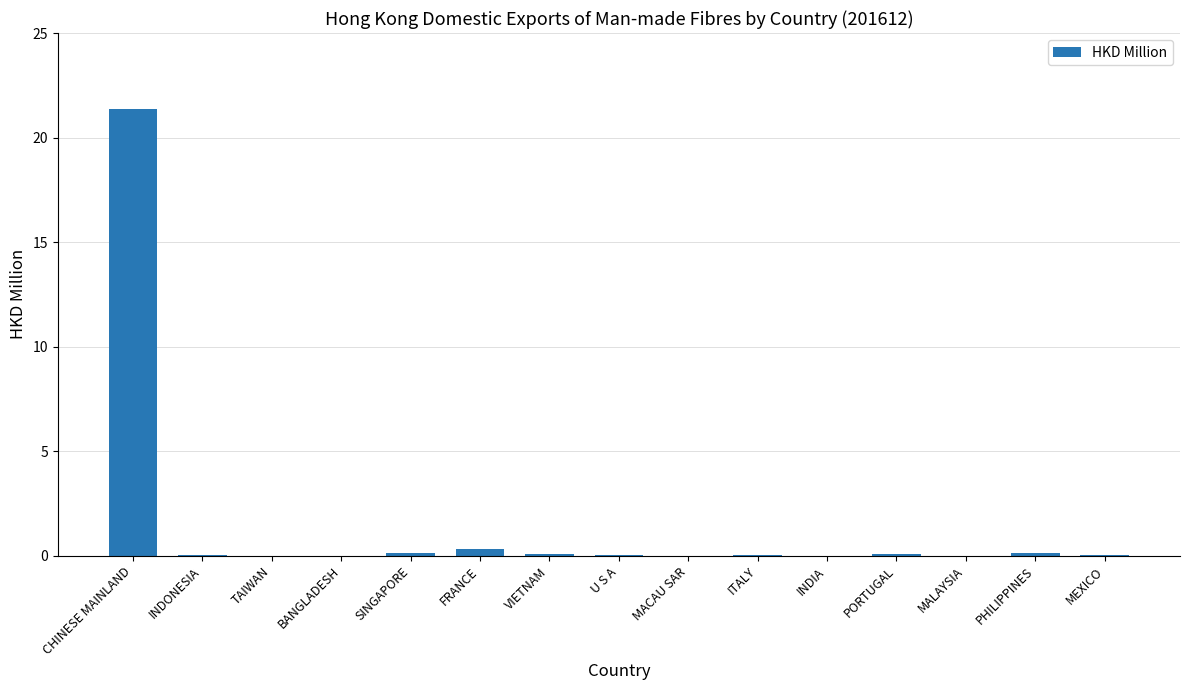

What is the maximum value shown in the chart?

21.4